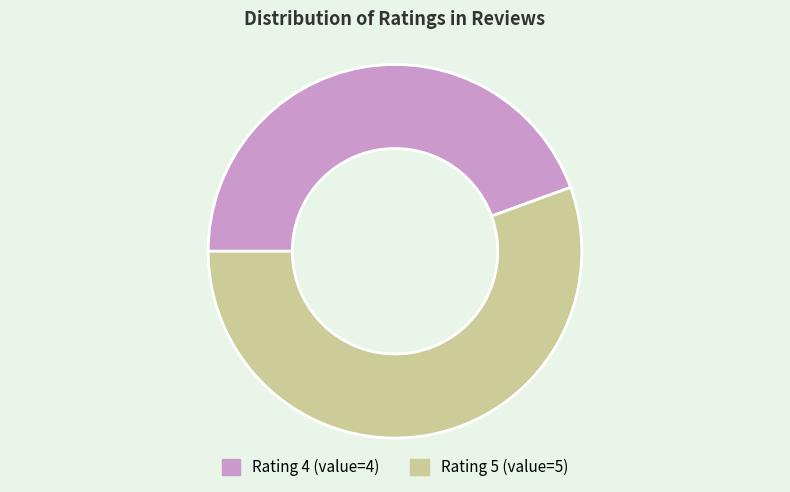

Count the number of slices in the pie.

2